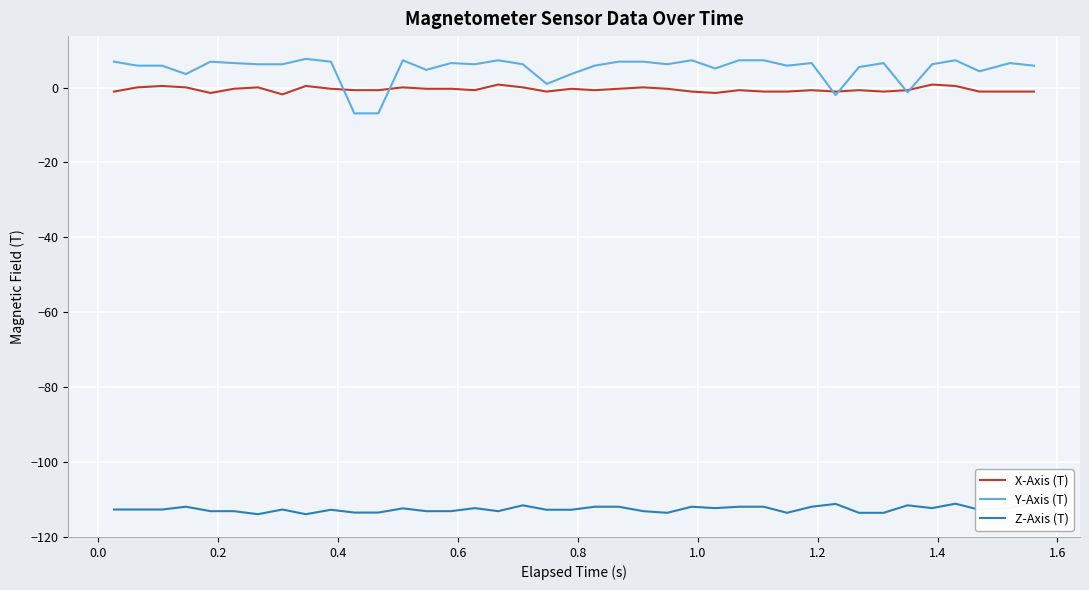

True or false: Z-Axis (T) has more than 2 interior local peaks.

True